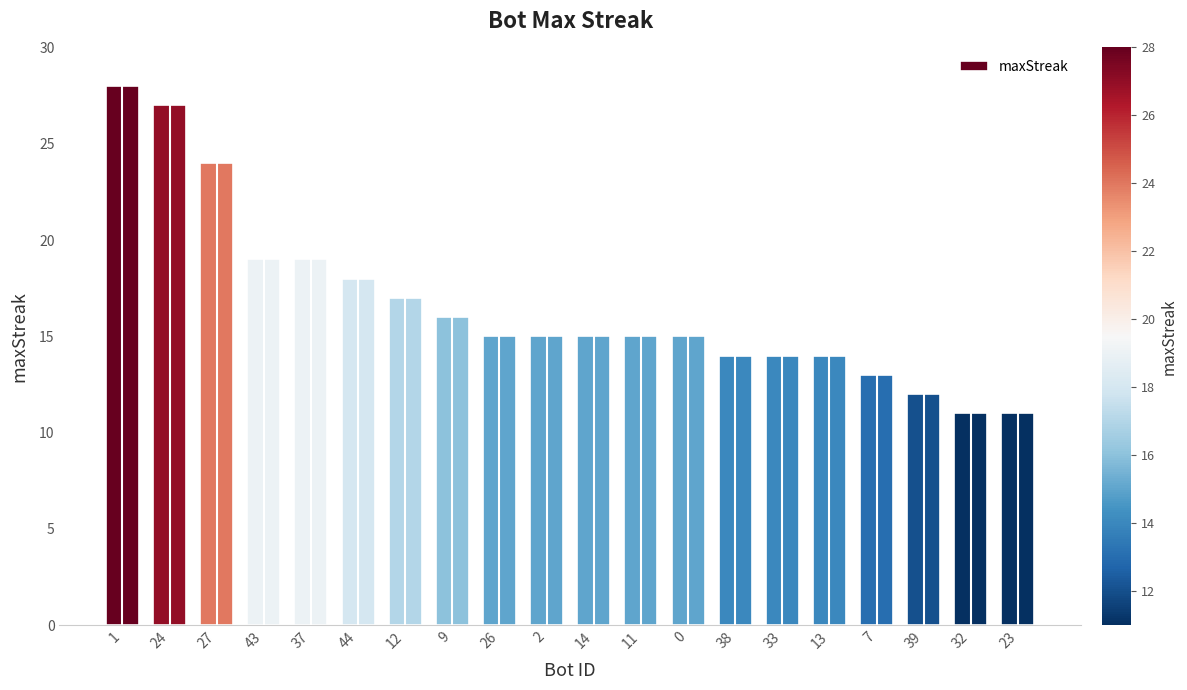

Read the value at 38.

14